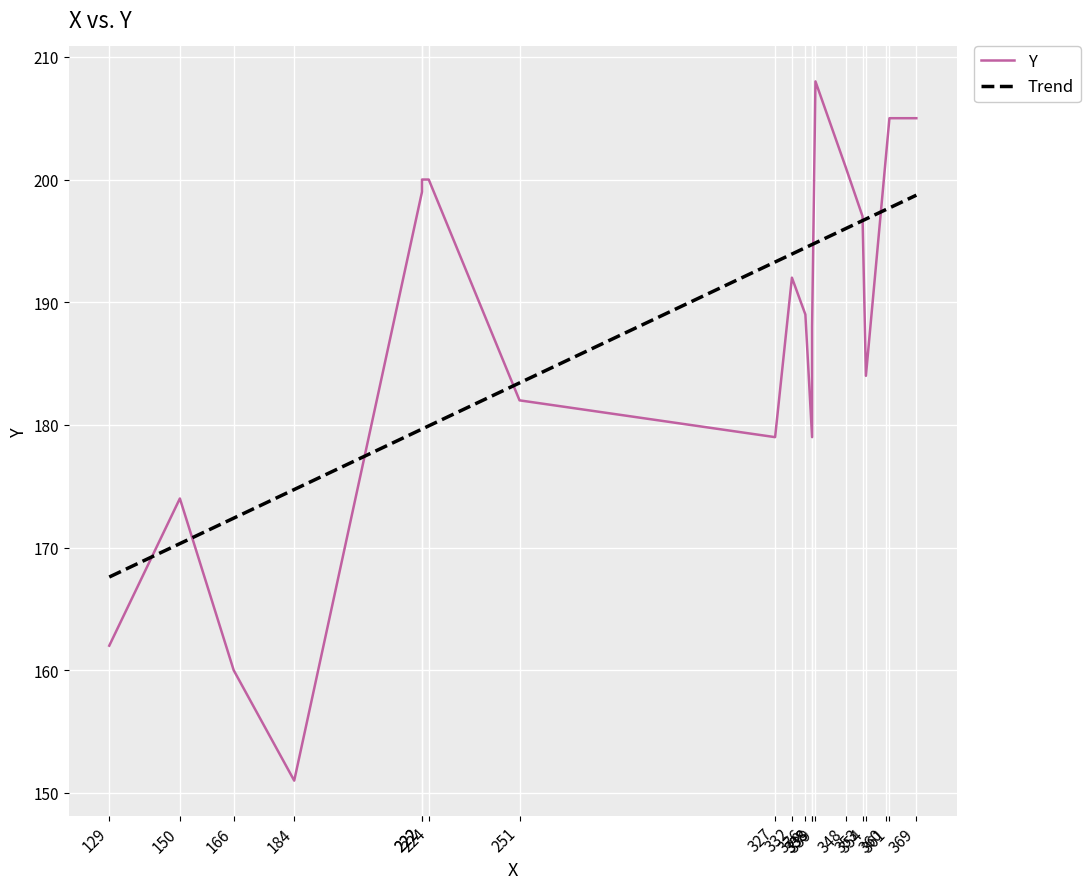

What is the difference between the maximum and second lowest values in the Y series?

48.0